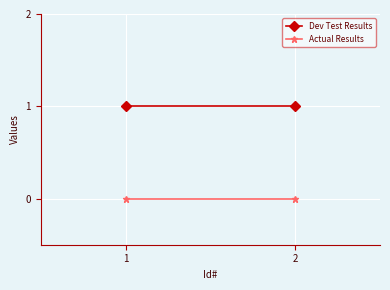

List the series in order of their overall mean, highest first.

Dev Test Results, Actual Results